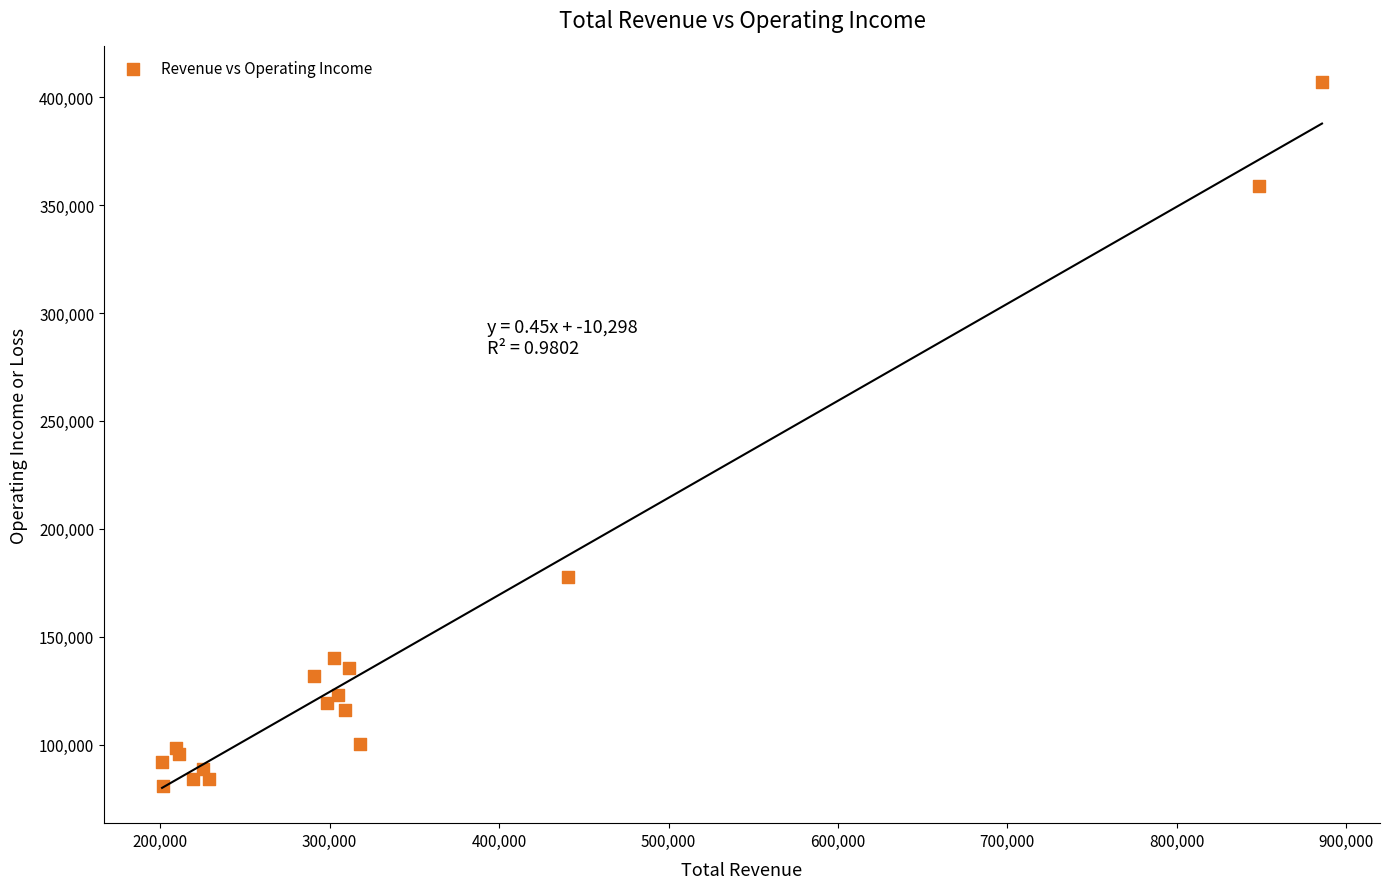

What Y value in the scatter plot is closest to 243950?

177700